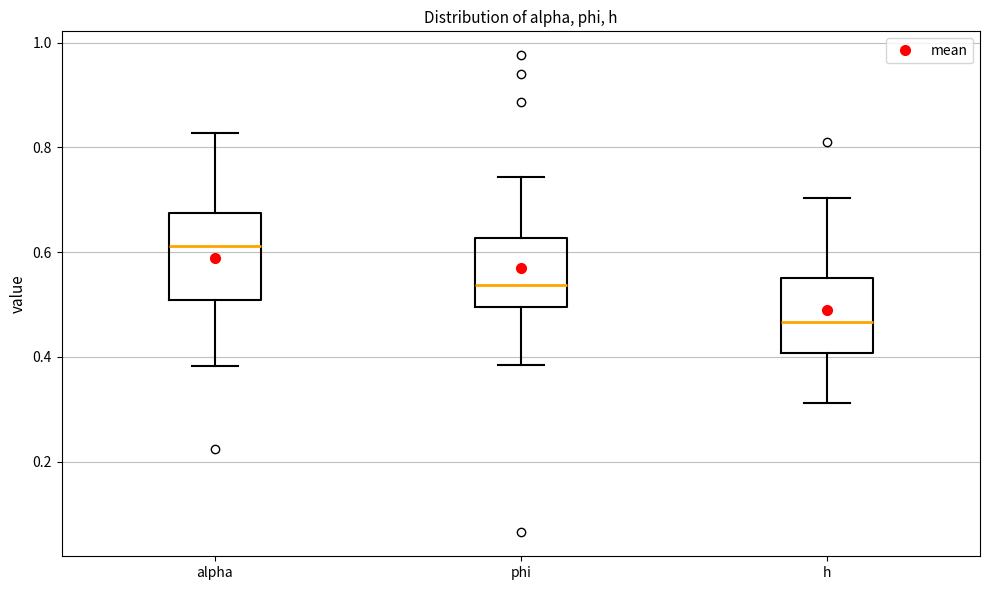

Comparing the boxes themselves (not the whiskers), which one is the tallest?

alpha